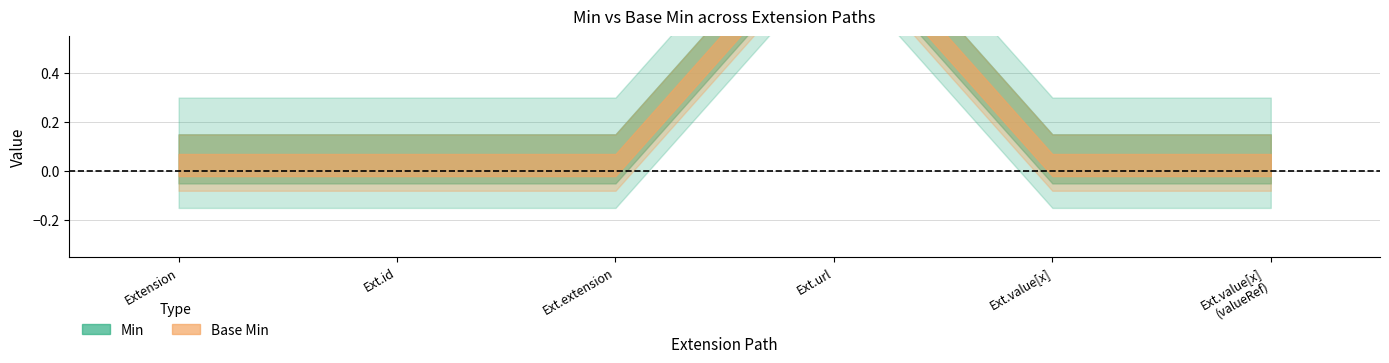

True or false: Min and Base Min intersect in this chart.

False